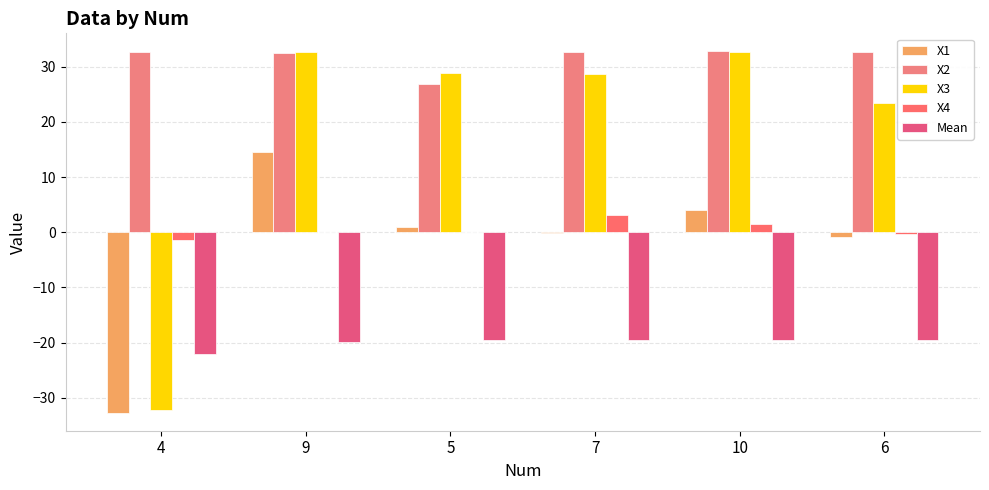

What is the highest value of the X2 series?

32.8